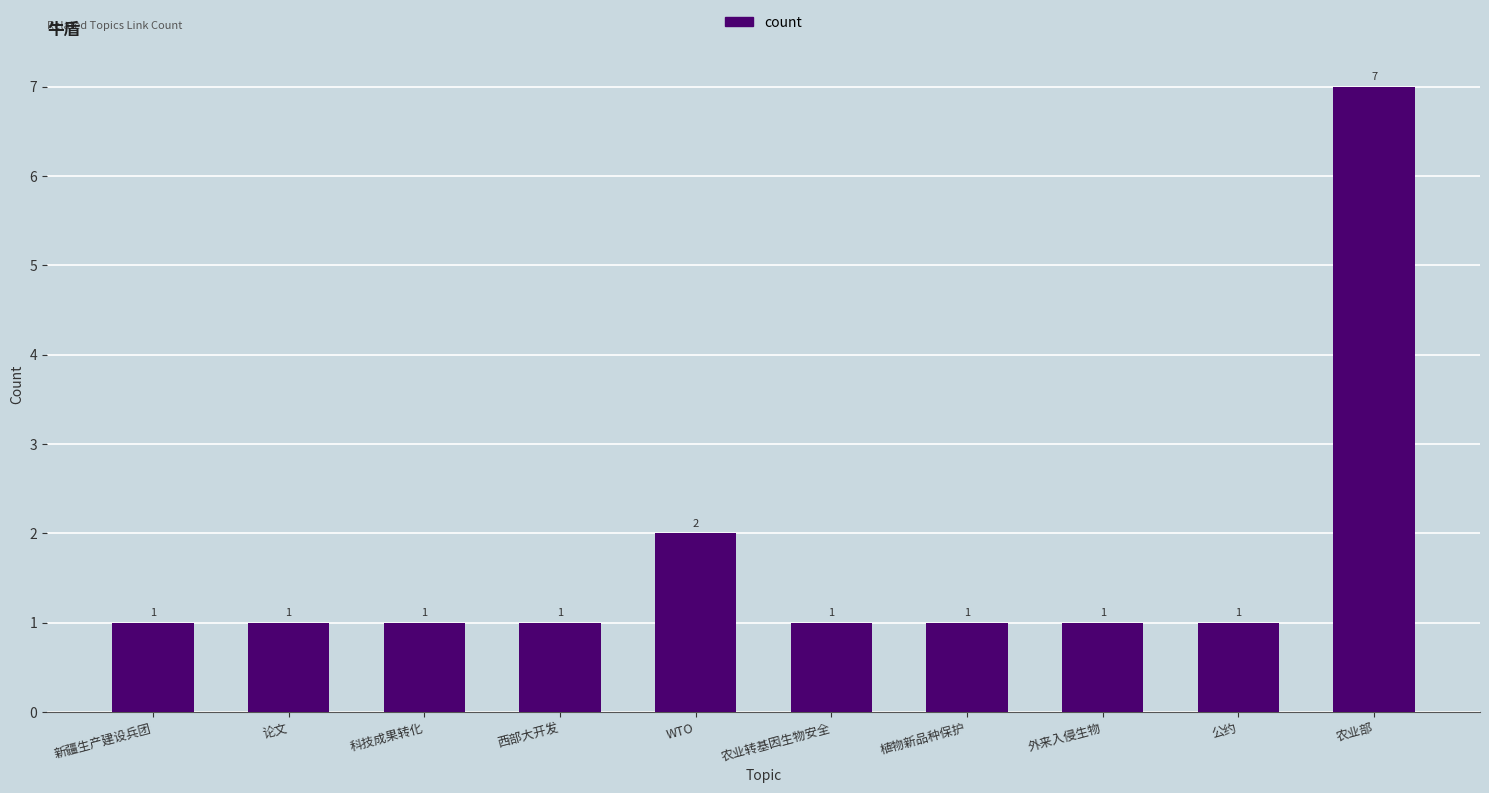

What is the value of the 5th bar from the left?

2